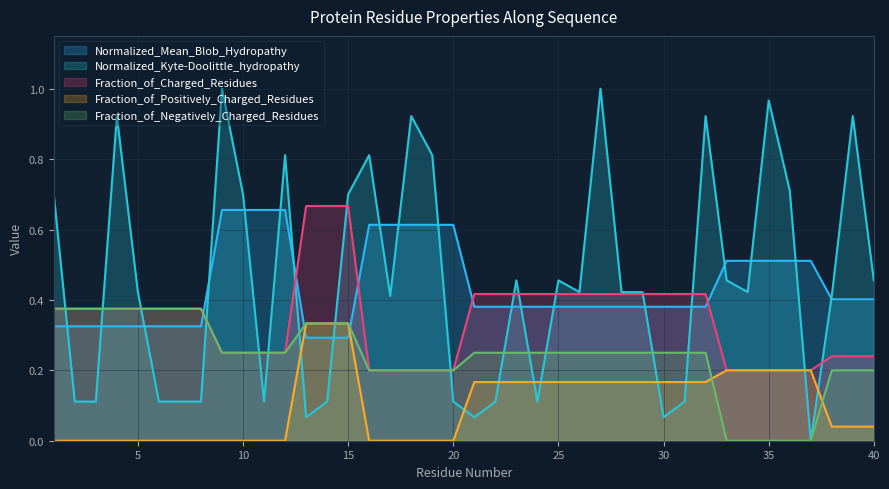

True or false: Normalized_Kyte-Doolittle_hydropathy has a value of 0.8 at 34.

False